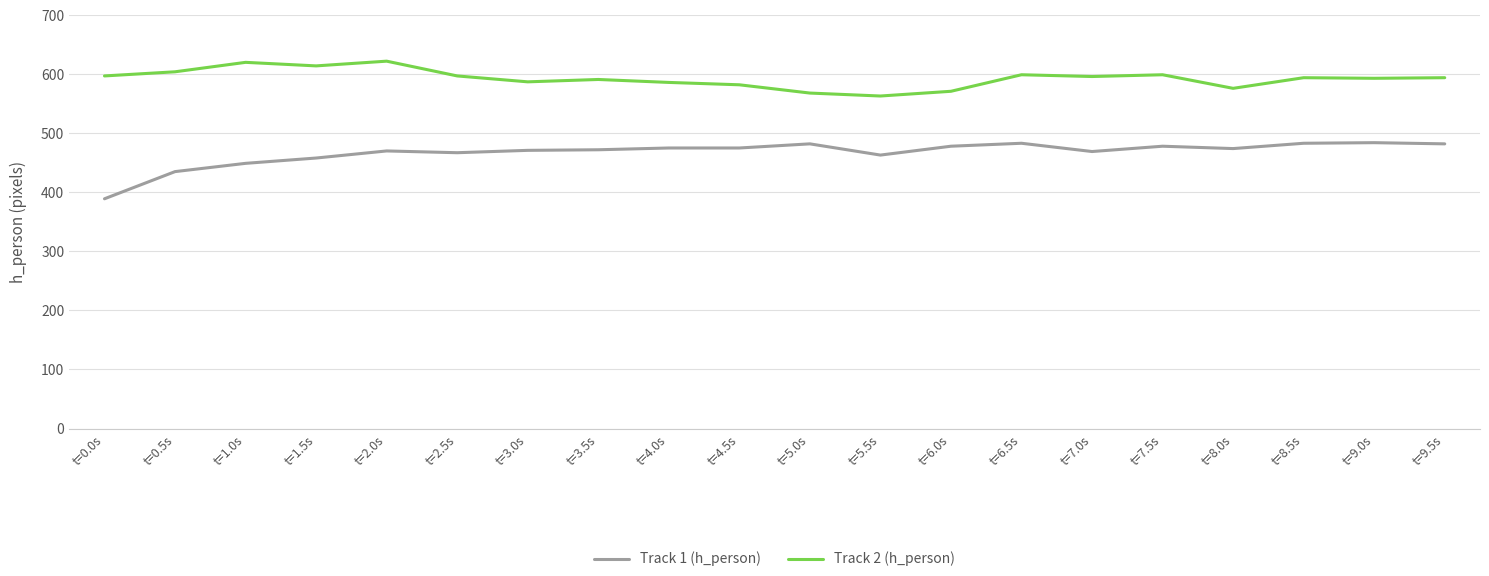

Which label corresponds to the smallest value in the chart?

t=0.0s